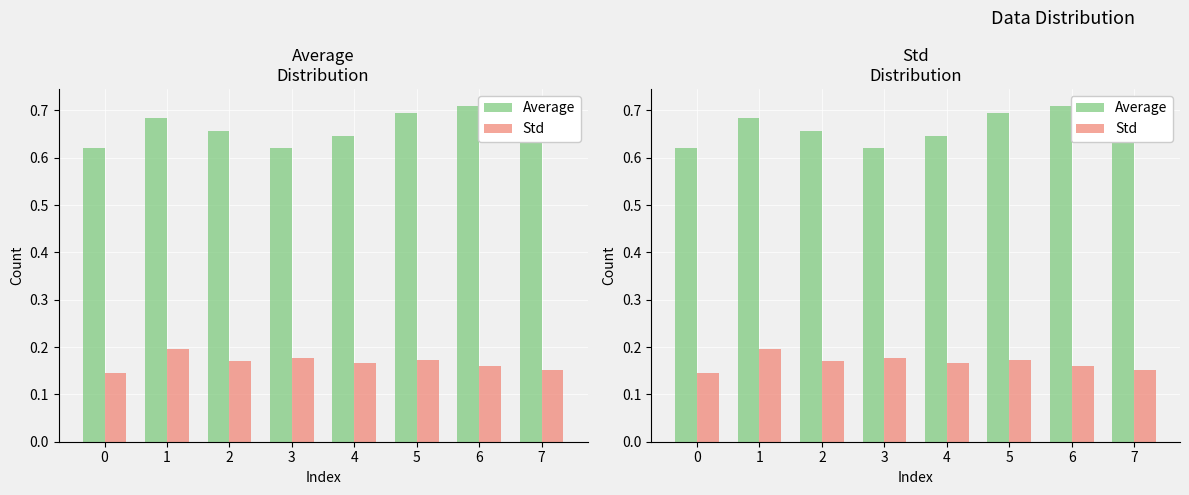

How many data points does each series have?

8